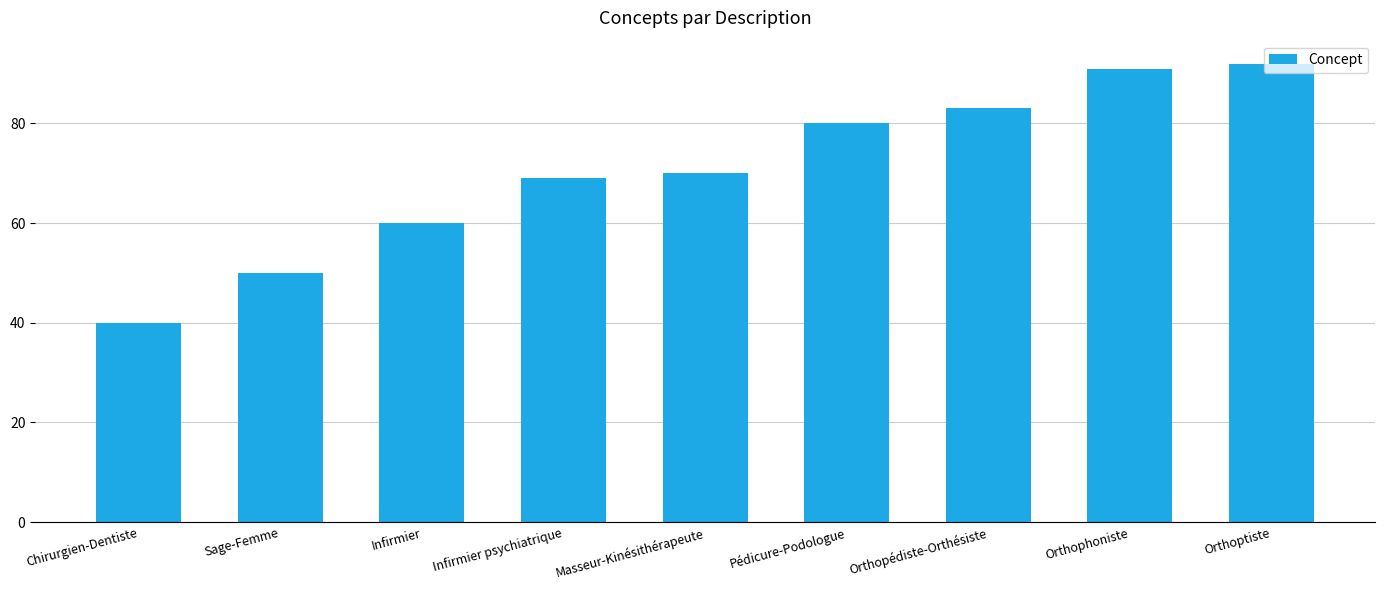

Rank the categories by value from lowest to highest.

Chirurgien-Dentiste, Sage-Femme, Infirmier, Infirmier psychiatrique, Masseur-Kinésithérapeute, Pédicure-Podologue, Orthopédiste-Orthésiste, Orthophoniste, Orthoptiste